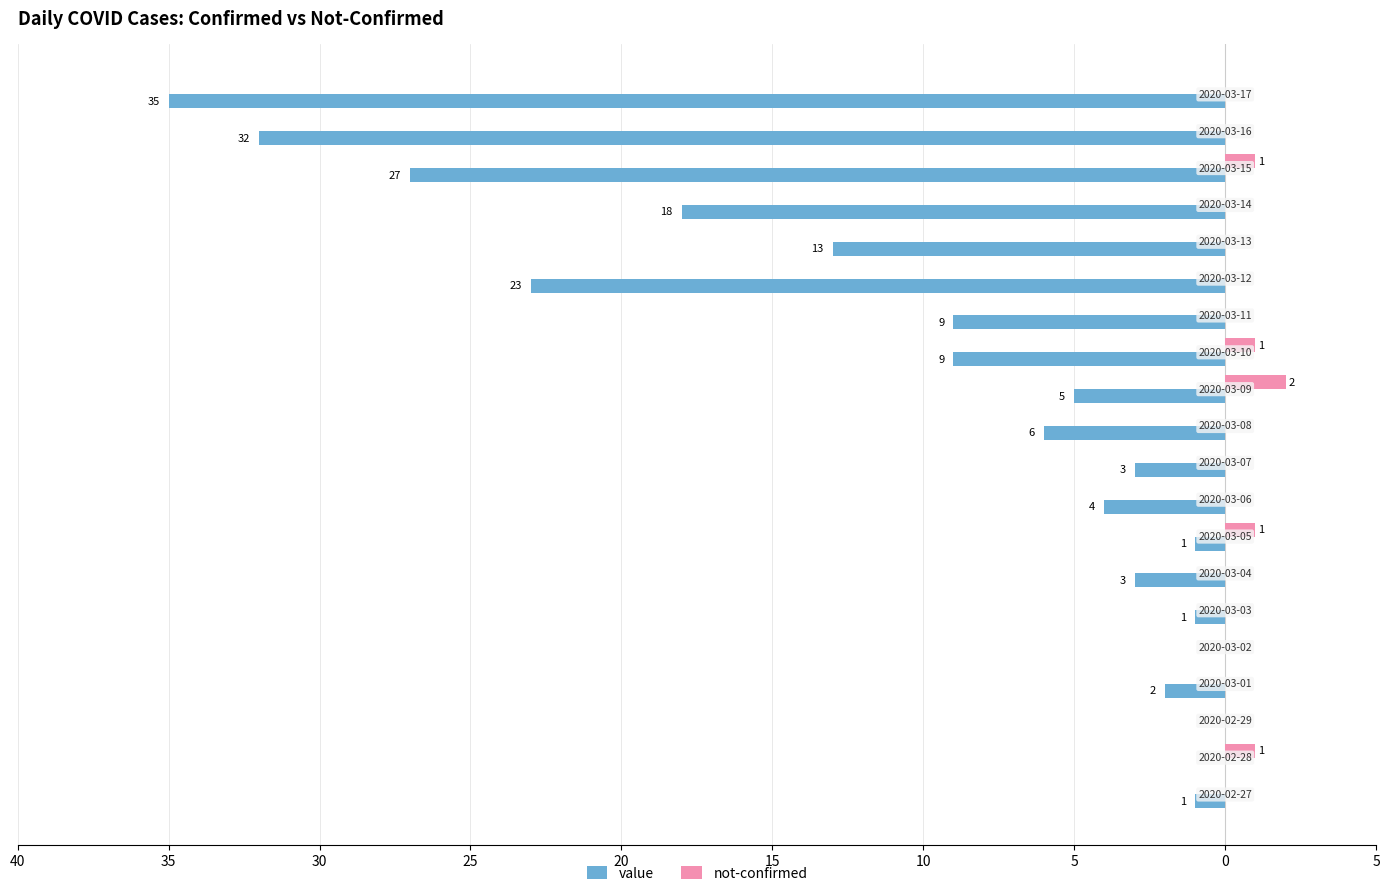

What are all the series names shown in the legend?

value, not-confirmed